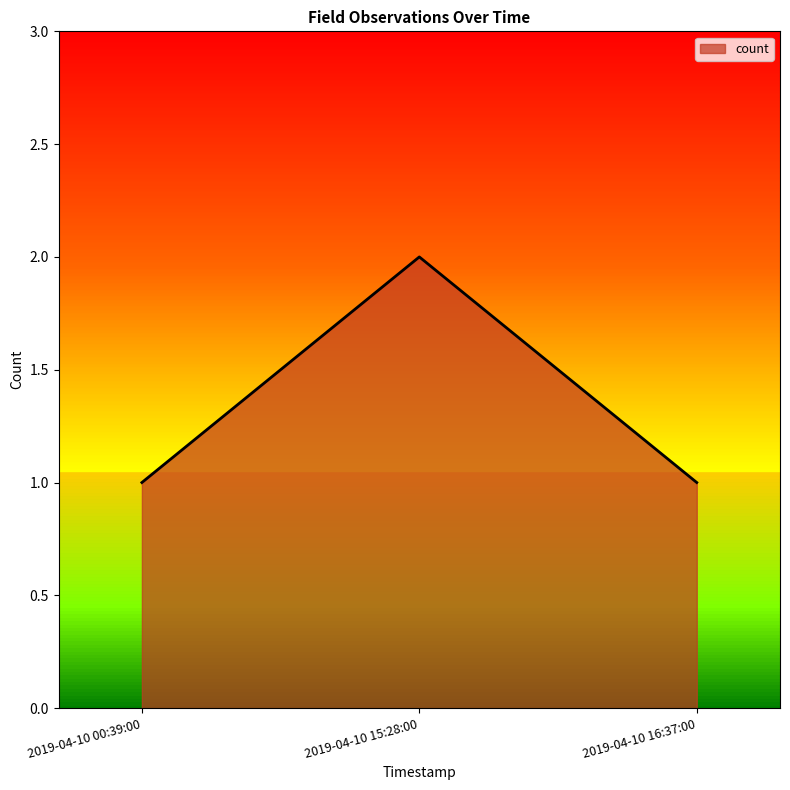

What is the change in value from 2019-04-10 00:39:00 to 2019-04-10 15:28:00?

+1